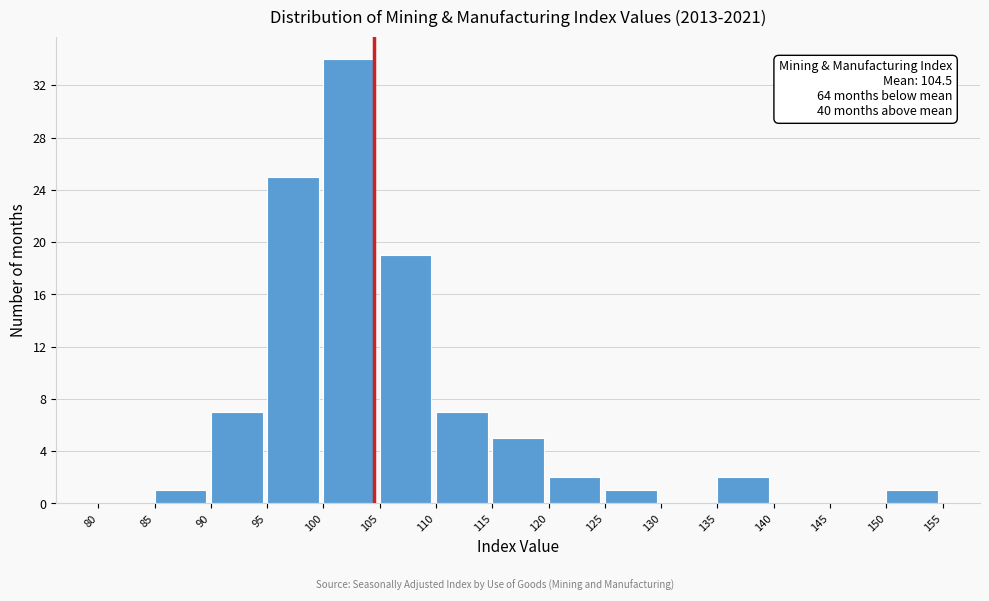

Over which range of the x-axis is the bar tallest?

100 to 105